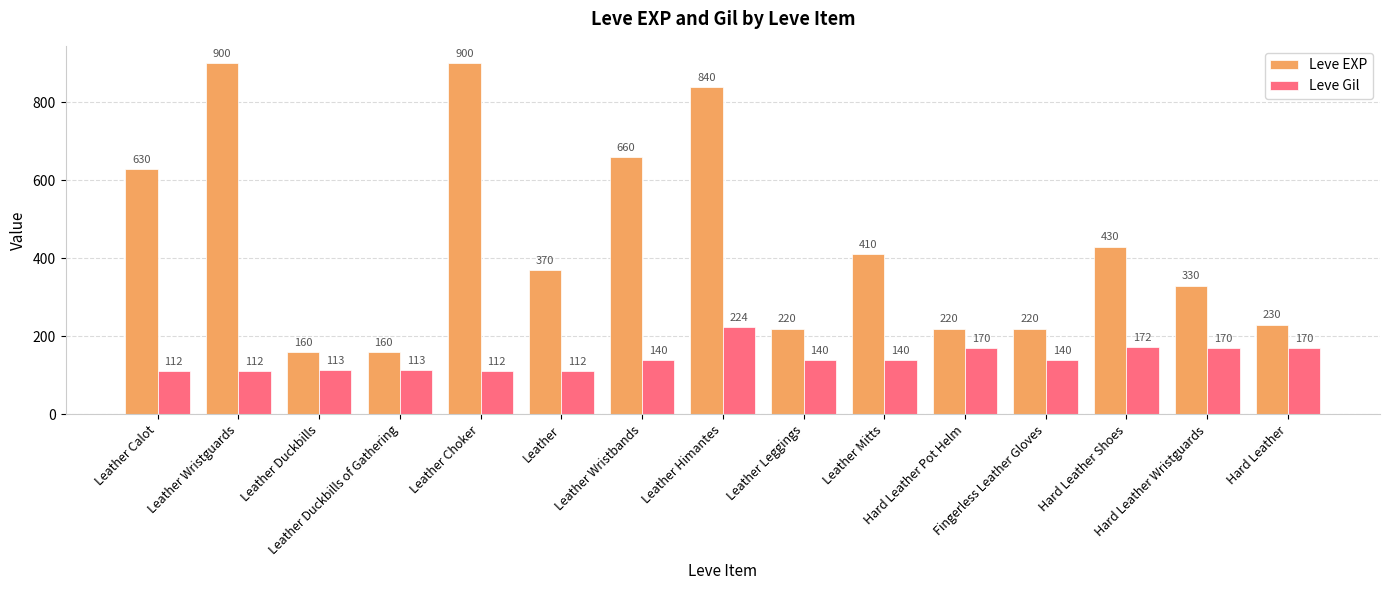

What is the difference between the second highest and minimum values in the Leve Gil series?

60